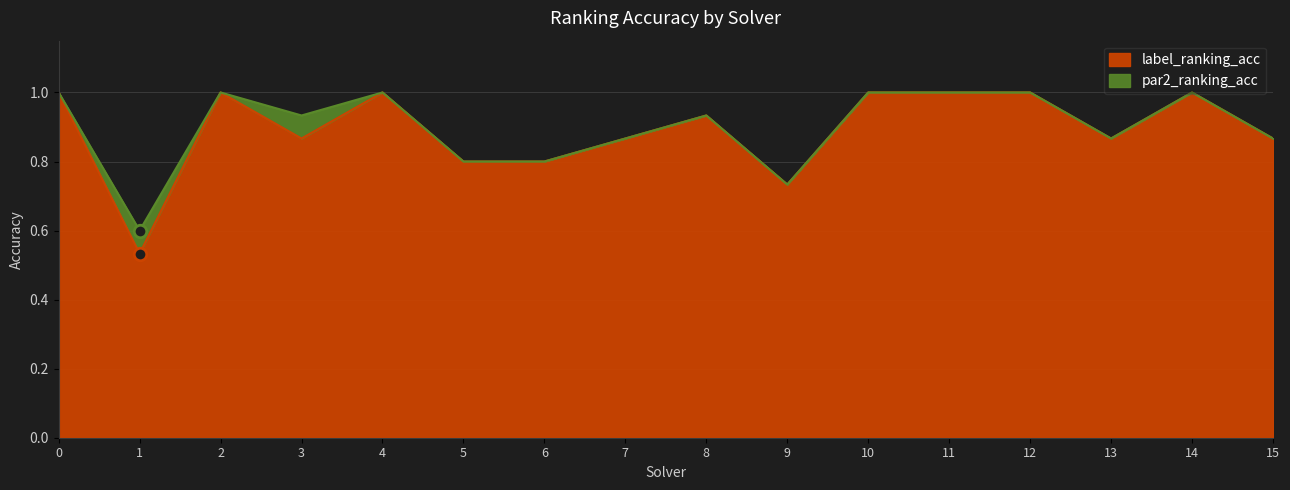

What is the approximate value of label_ranking_acc at 14?

1.0